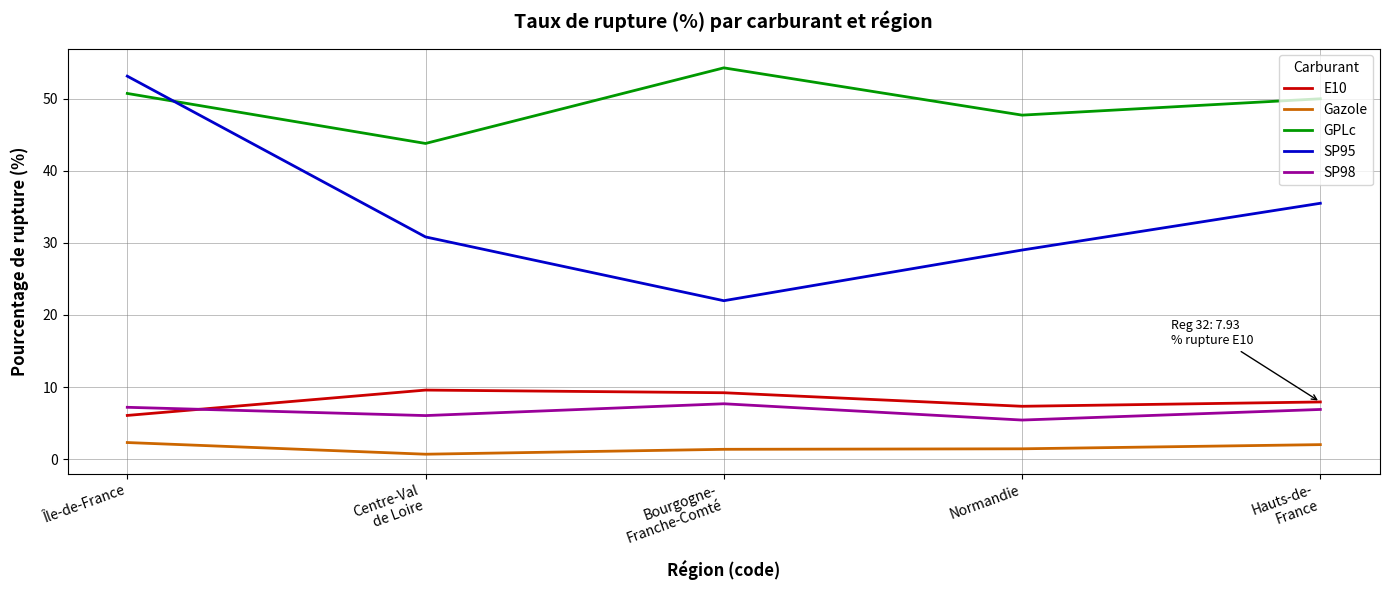

Reading left to right, list all the values displayed in this chart.

E10: 6.1	9.6	9.2	7.3	7.9
Gazole: 2.3	0.7	1.4	1.4	2.0
GPLc: 50.7	43.8	54.3	47.7	50.0
SP95: 53.1	30.8	22.0	29.0	35.5
SP98: 7.2	6.0	7.7	5.4	6.9